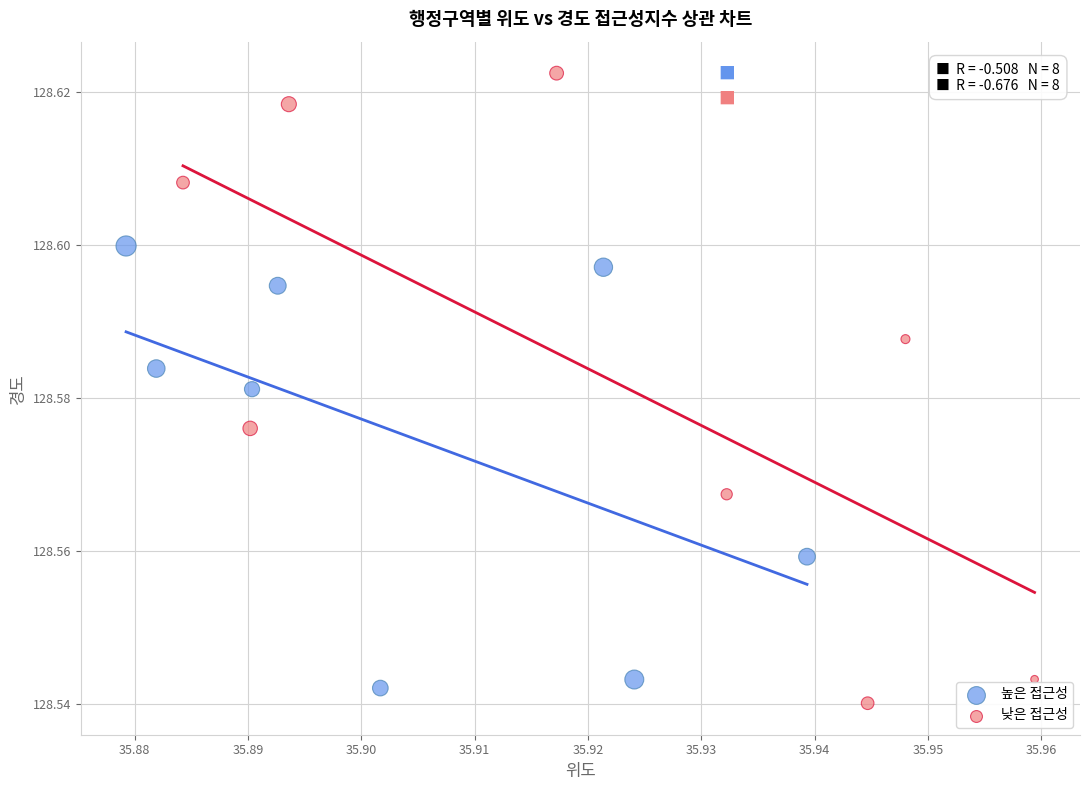

Which series has the largest Y range (max minus min)?

낮은 접근성